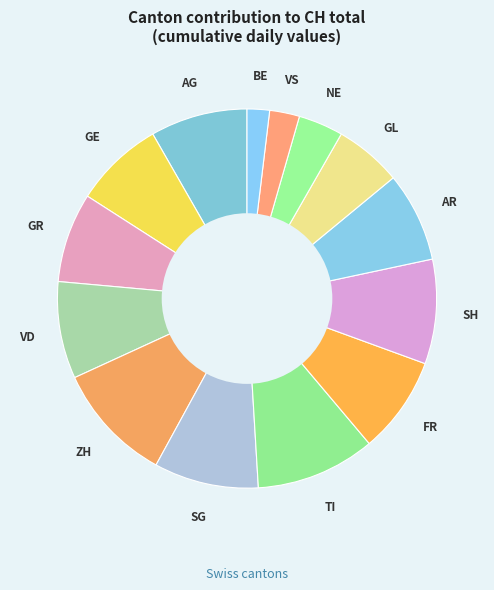

Is the sum of AG and SG greater than half?

No